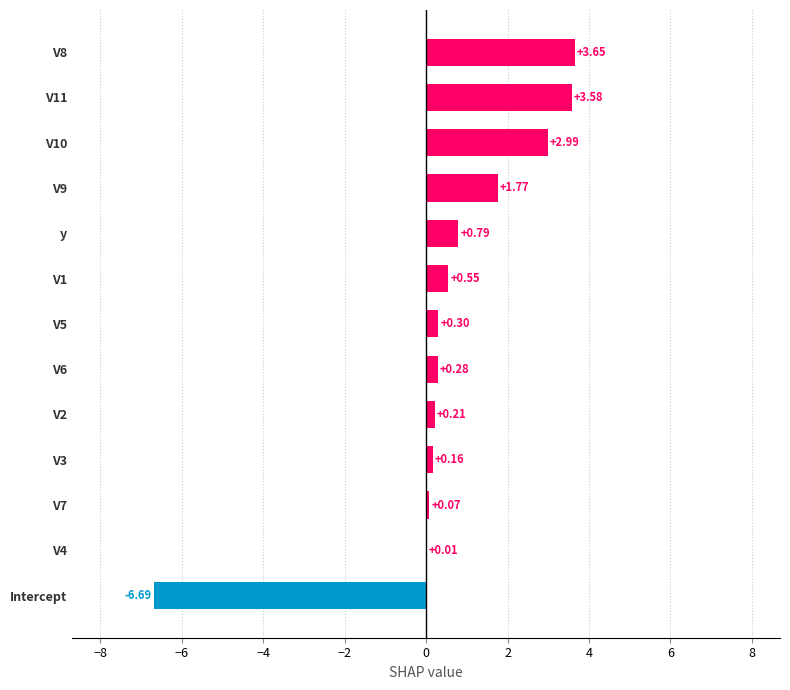

What is the change in value from Intercept to V8?

+10.3